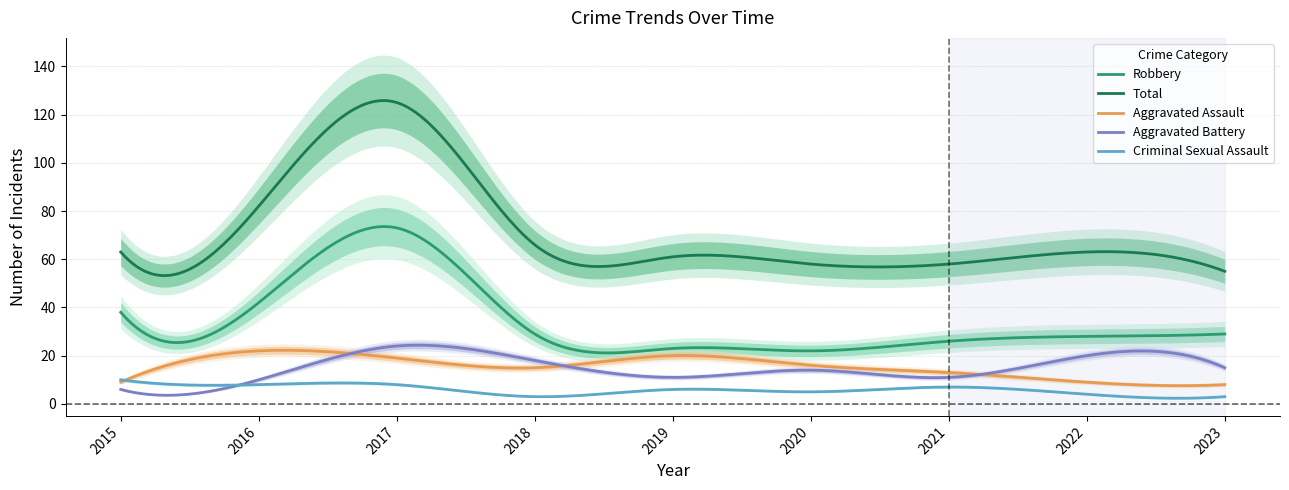

Rank the categories by Criminal Sexual Assault value from lowest to highest.

2018, 2023, 2022, 2020, 2019, 2021, 2016, 2017, 2015